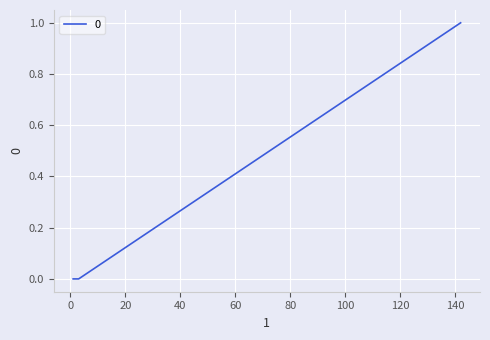

How many series are shown in this chart?

1